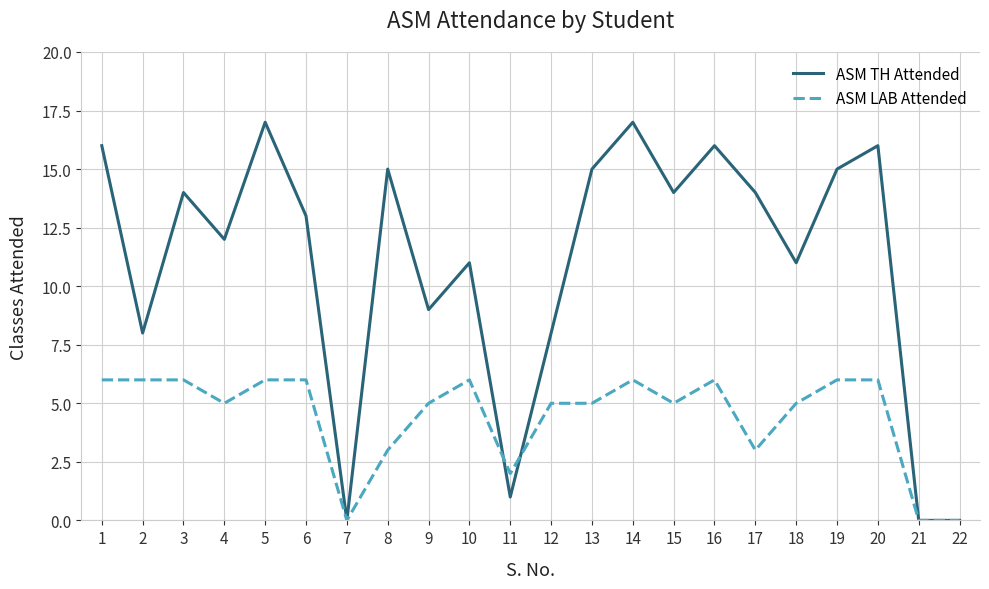

What is the highest value of the ASM TH Attended series?

17